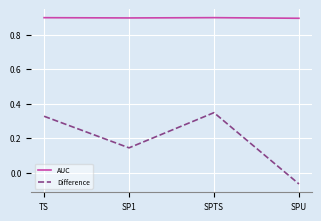

How many lines are shown in the chart?

2